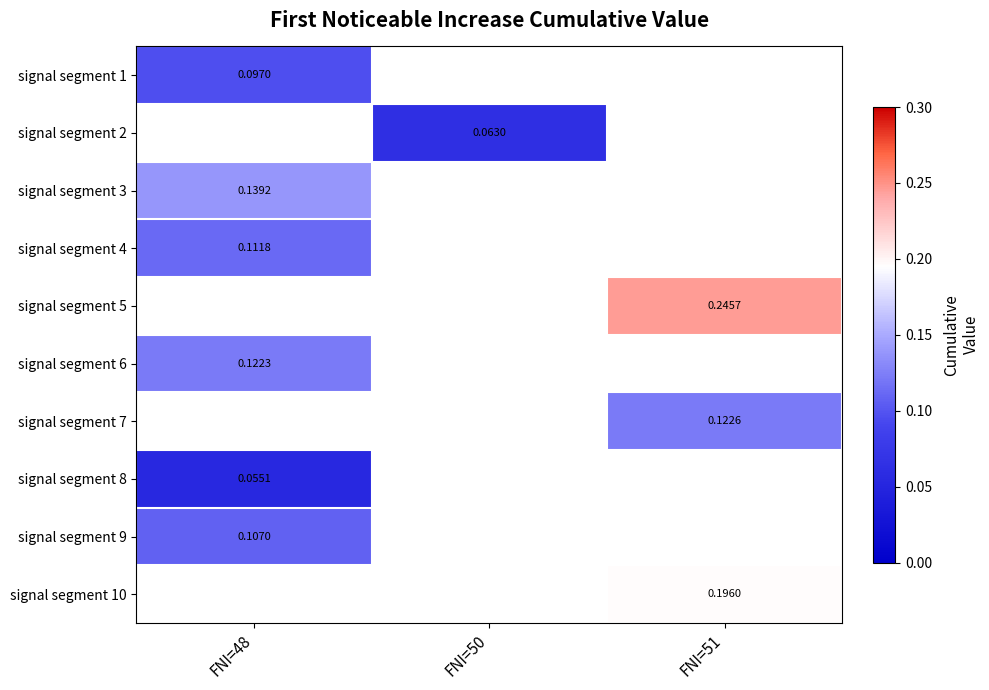

How many series are shown in this chart?

10